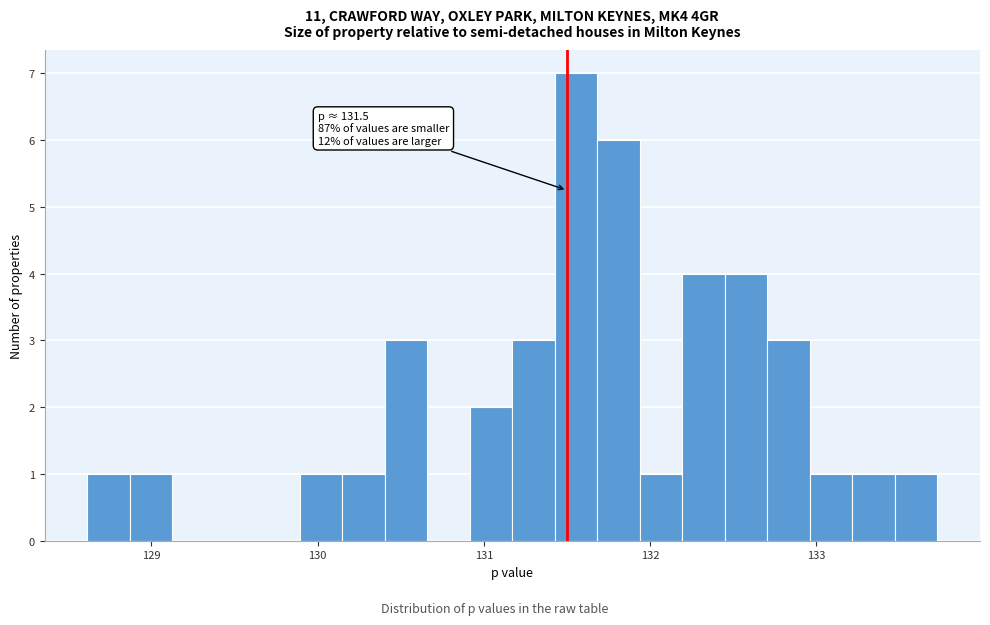

Read against the x-axis, roughly where is the centre of the tallest bar?

131.6